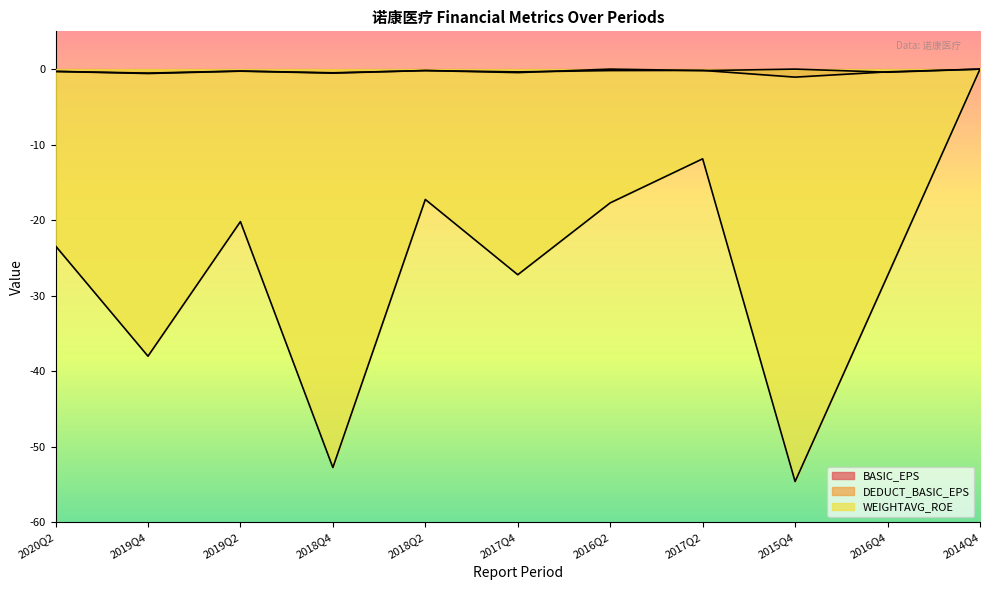

Which category has the highest value in the WEIGHTAVG_ROE series?

2014Q4